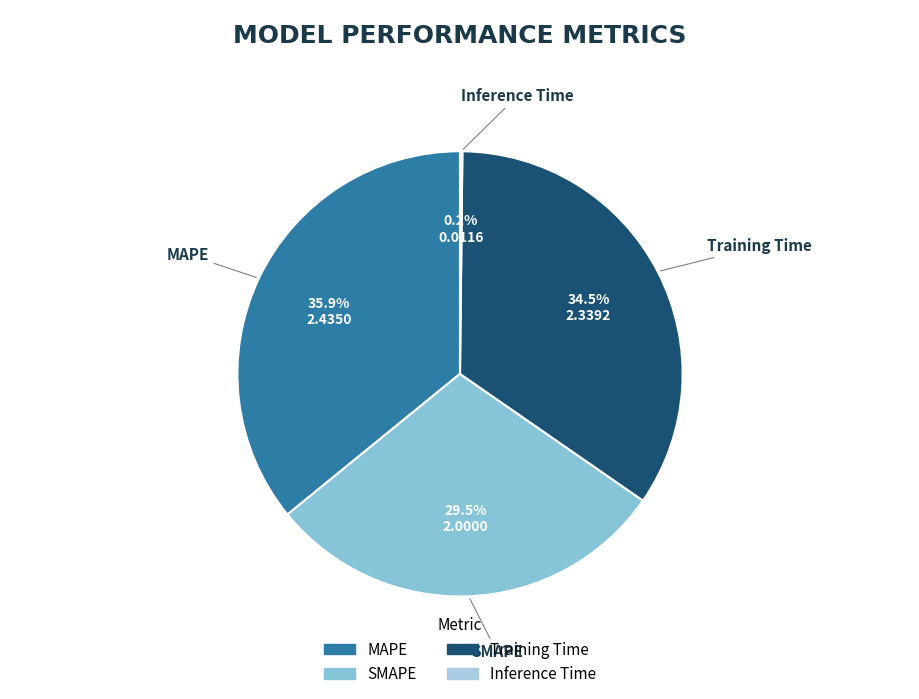

Is there a majority slice in this chart?

No